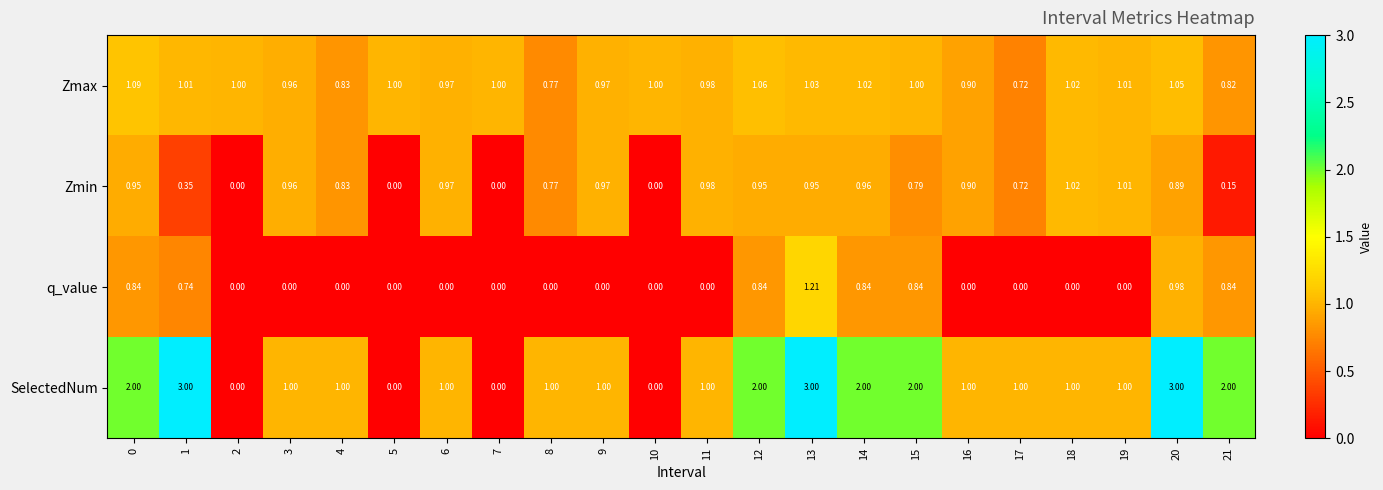

List the series in order of their peak value, highest first.

SelectedNum, q_value, Zmax, Zmin